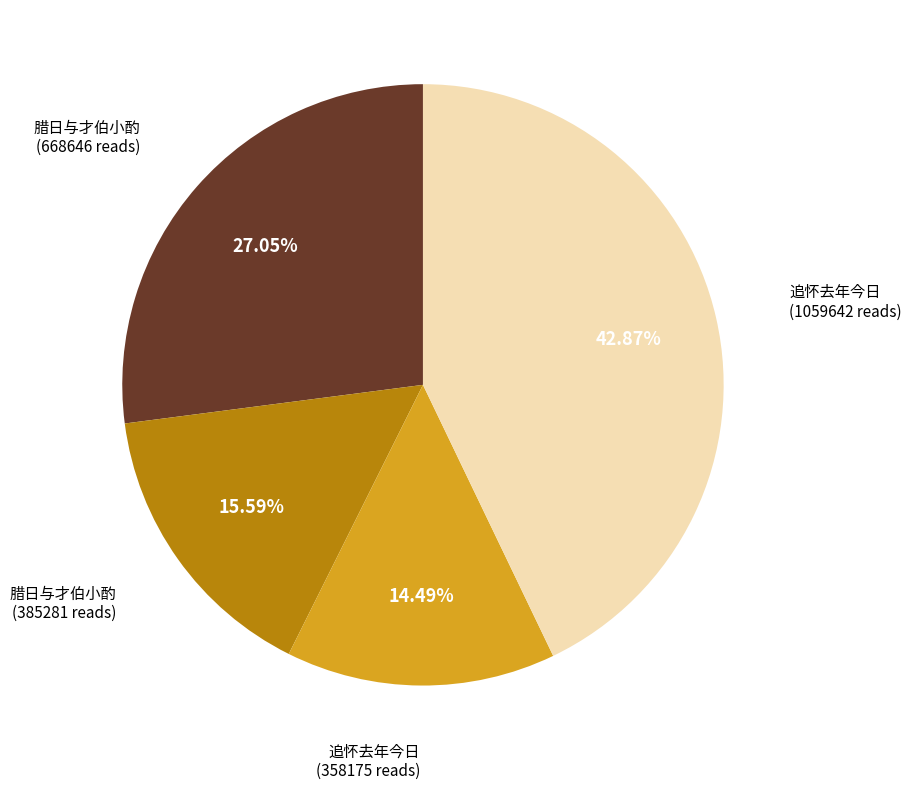

How many slices are in this pie chart?

4